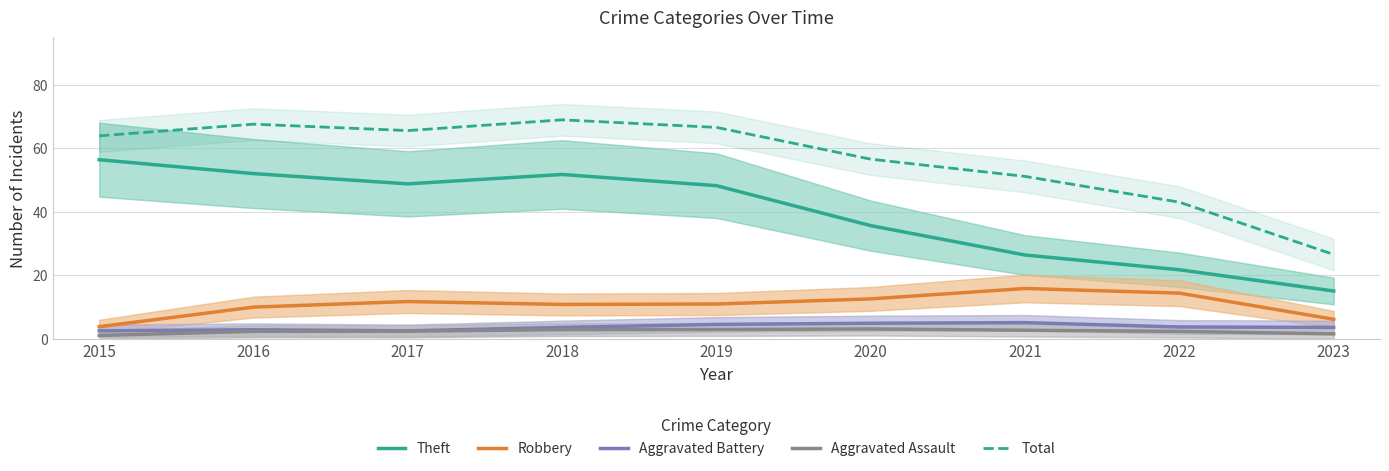

How many data points in Aggravated Battery are less than 3?

3